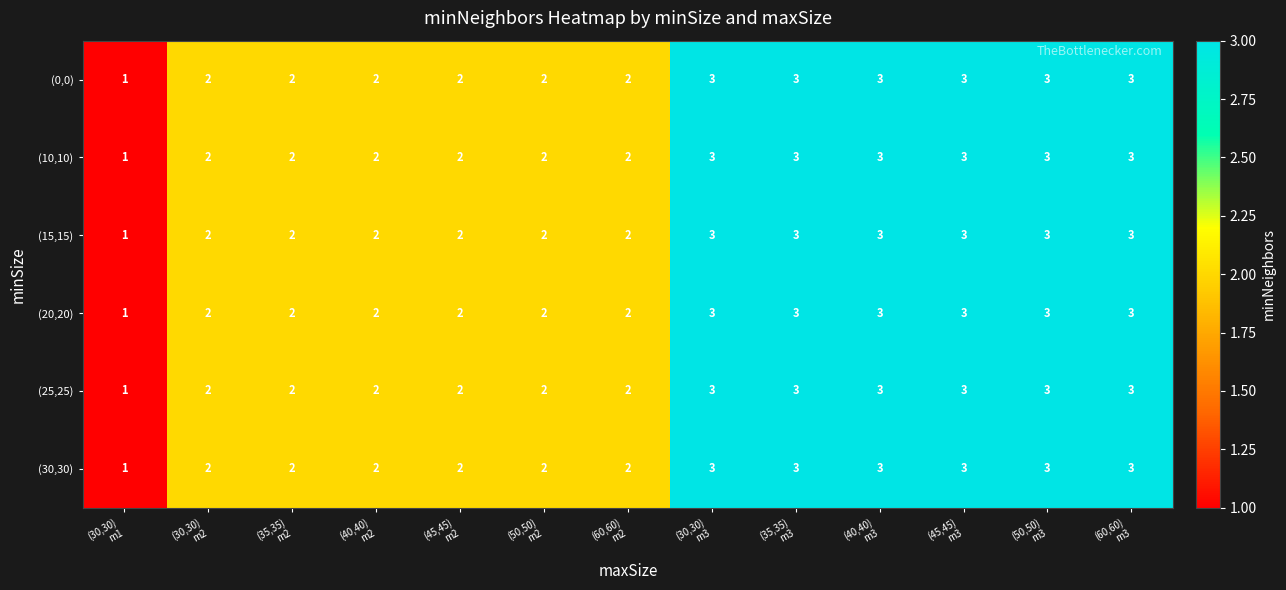

How many distinct data groups are displayed?

6